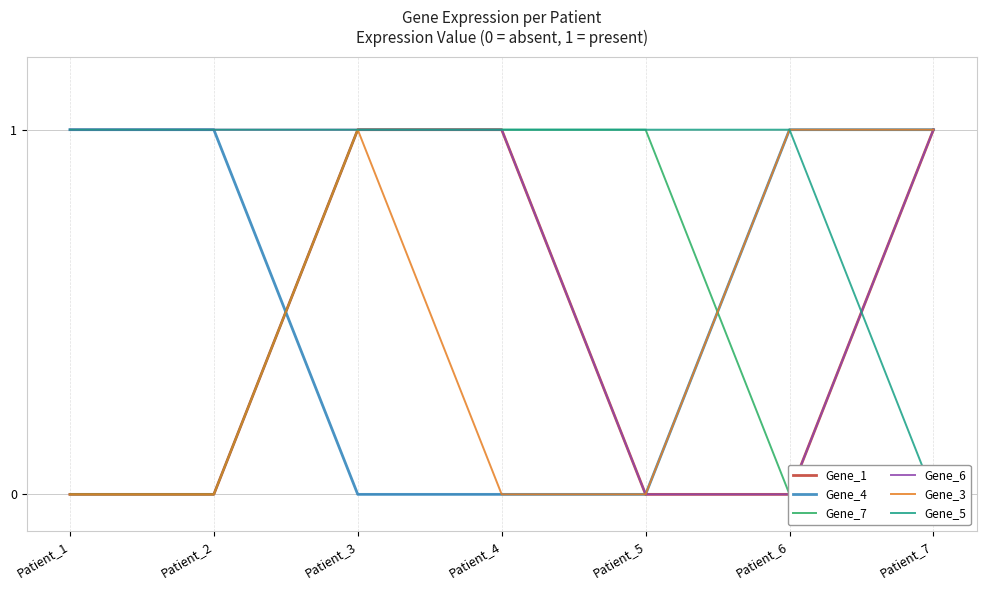

Is the value of Gene_6 at Patient_2 greater than the value of Gene_4 at Patient_3?

Yes